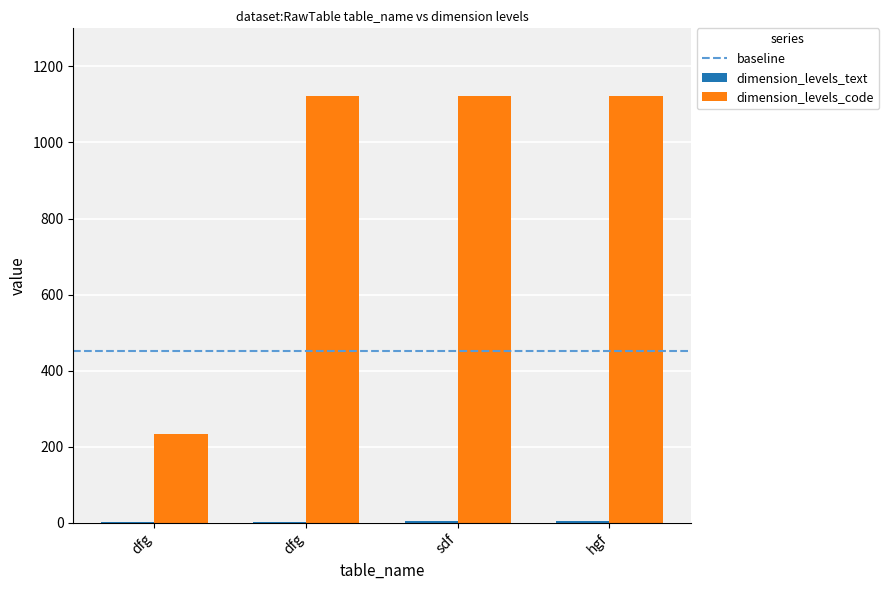

True or false: dimension_levels_code has a value of 1123 at sdf.

True